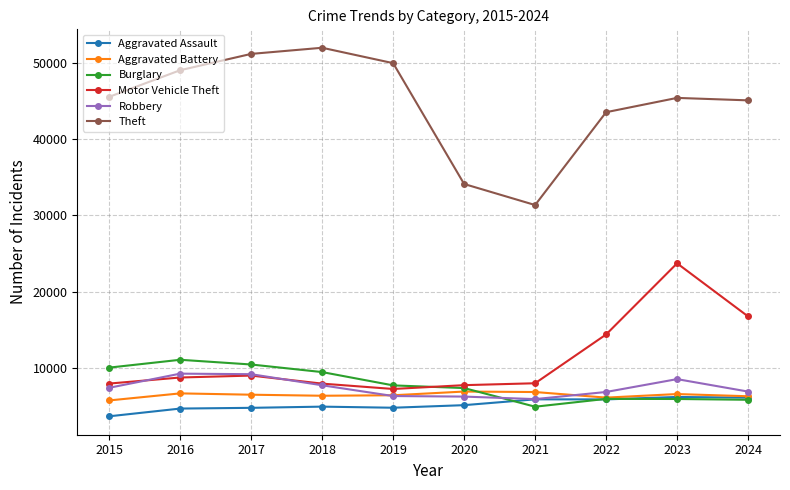

What is the difference between the highest and lowest values at 2024?

39303